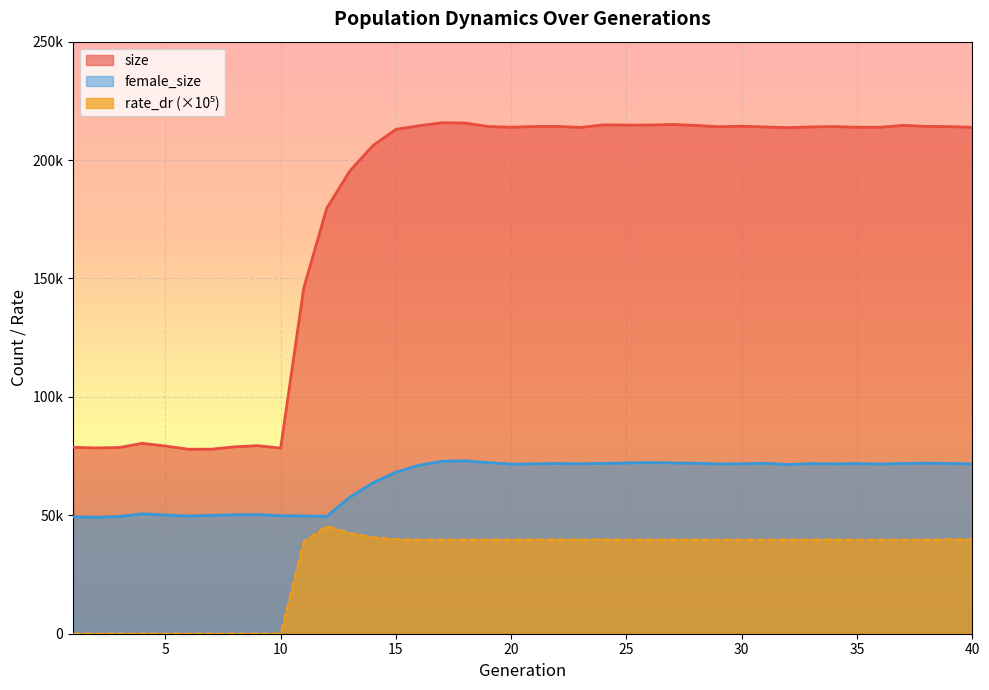

True or false: female_size and size intersect in this chart.

False